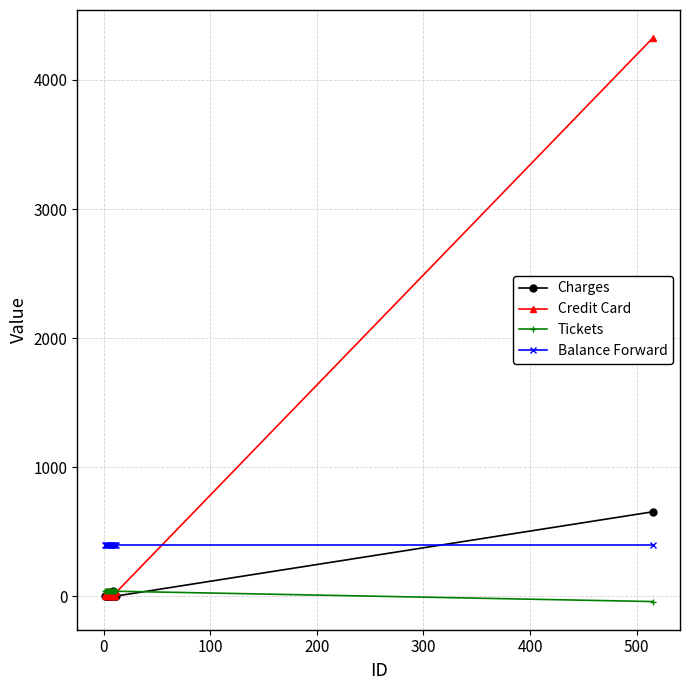

Which series has the widest spread of values?

Credit Card